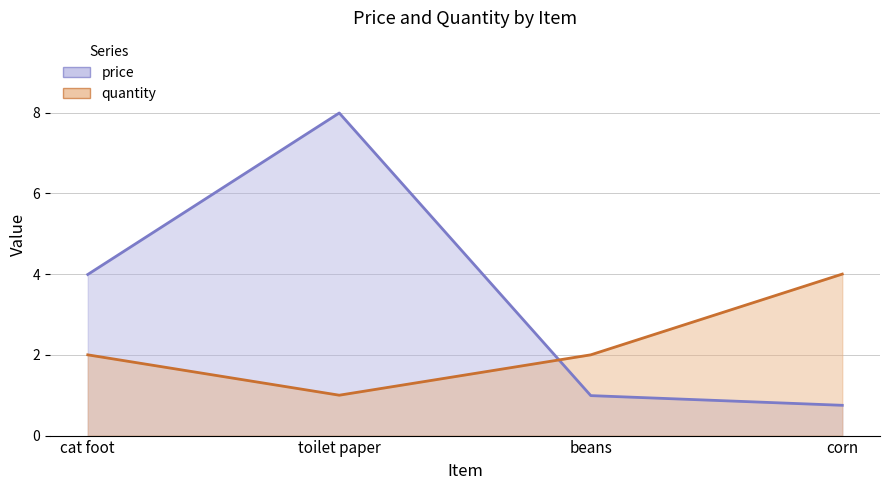

Reading right to left, extract all data points from this chart.

0.8	1.0	8.0	4.0